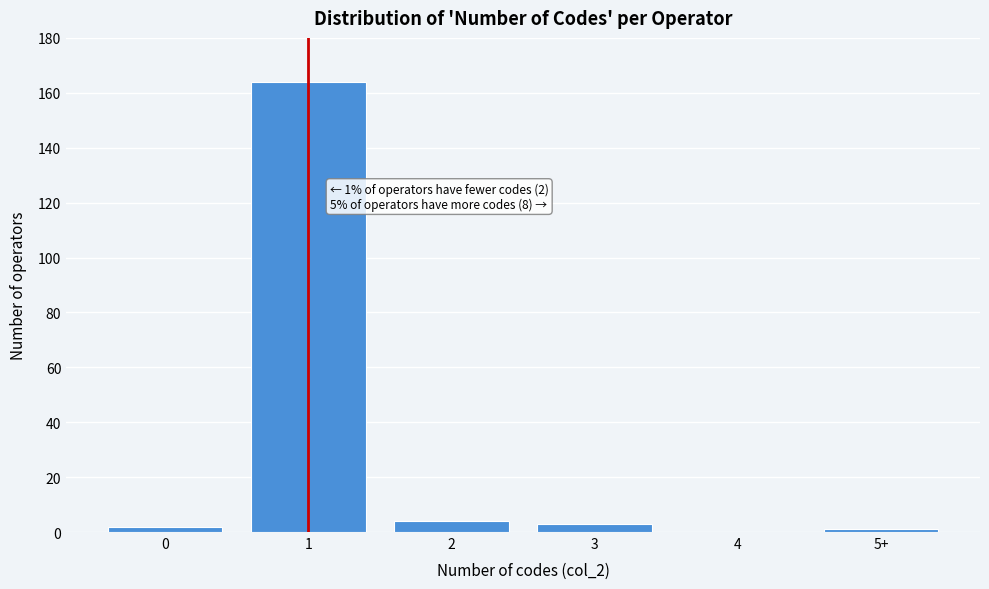

Reading left to right, list all the values displayed in this chart.

0=2	1=164	2=4	3=3	4=0	5+=1